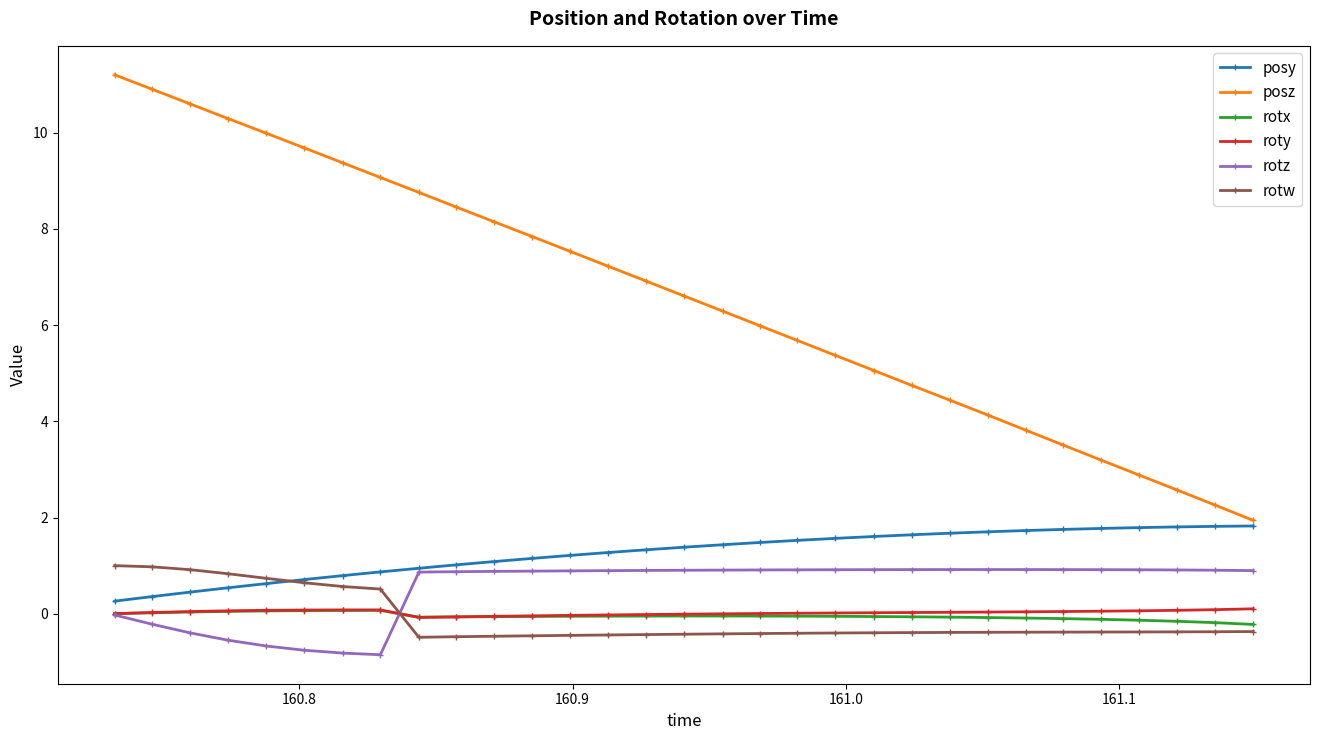

Is this an area chart (filled region under the line)?

No